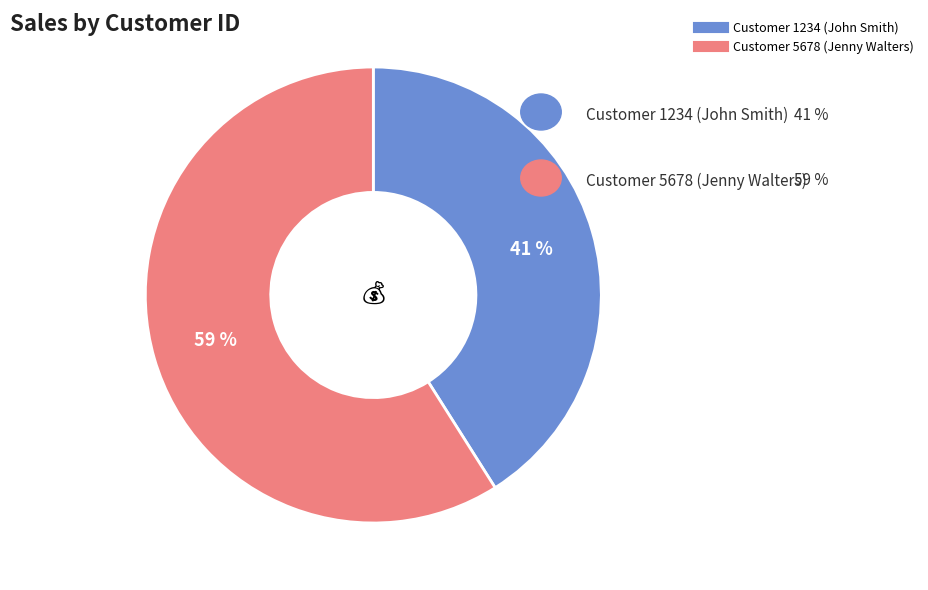

To the nearest percent, what is the average slice percentage?

50%